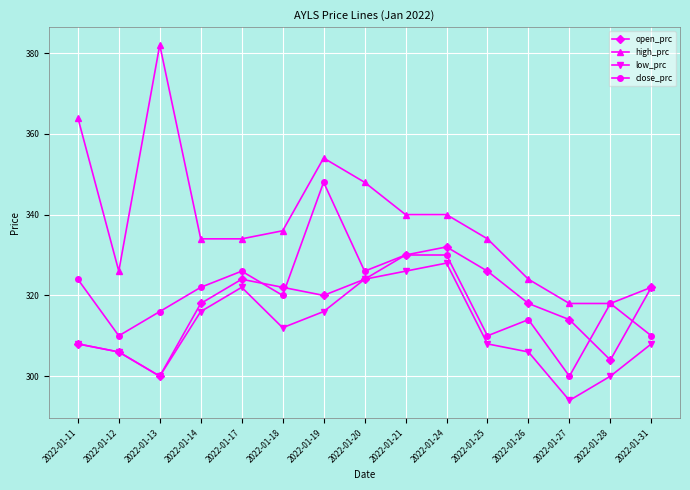

What are all the series names shown in the legend?

open_prc, high_prc, low_prc, close_prc